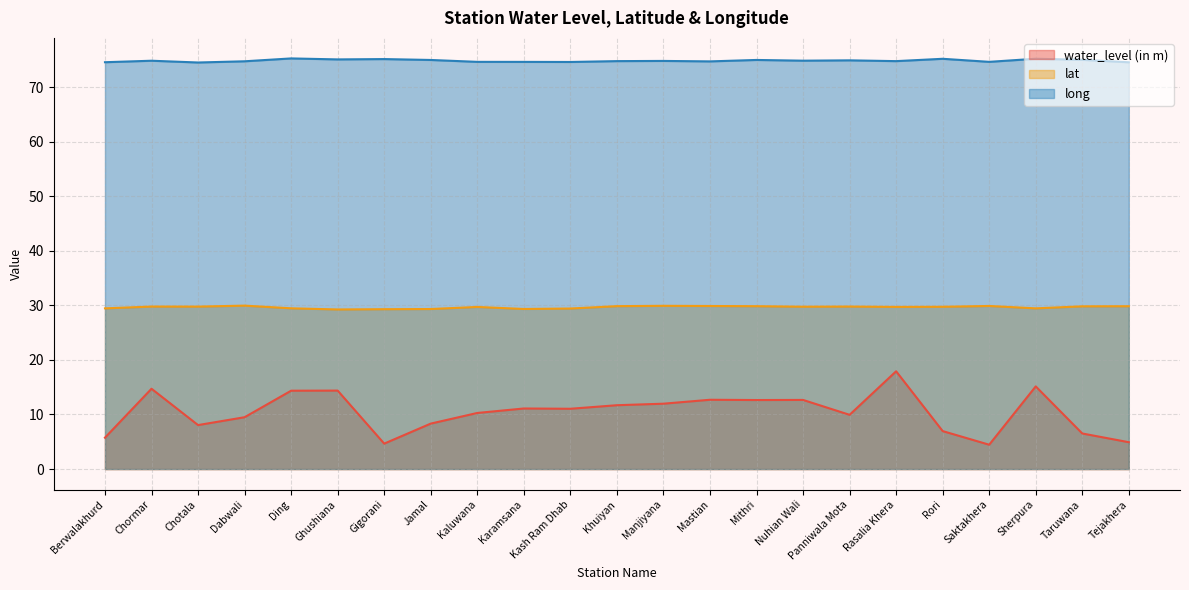

How many interior local valleys does the water_level (in m) series have?

6